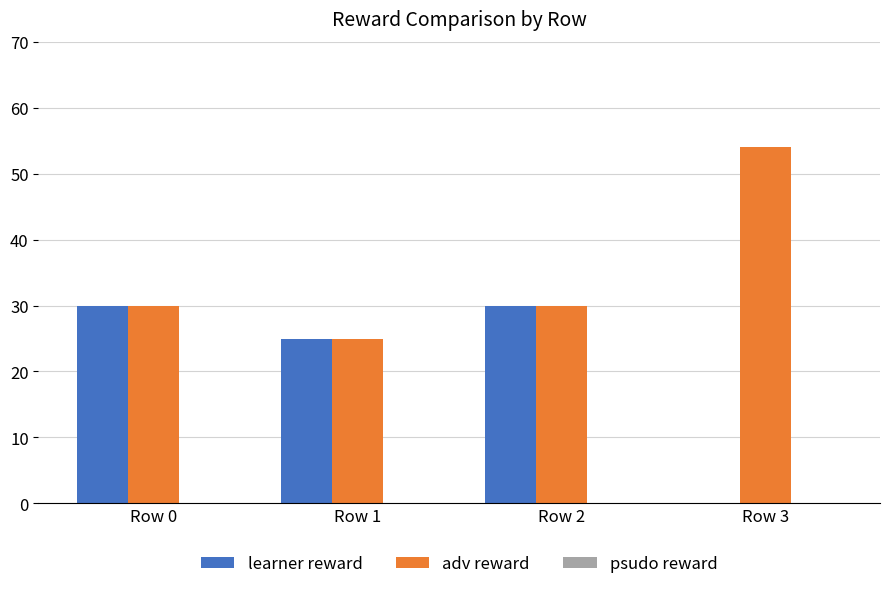

Which label corresponds to the largest value in the chart?

Row 3